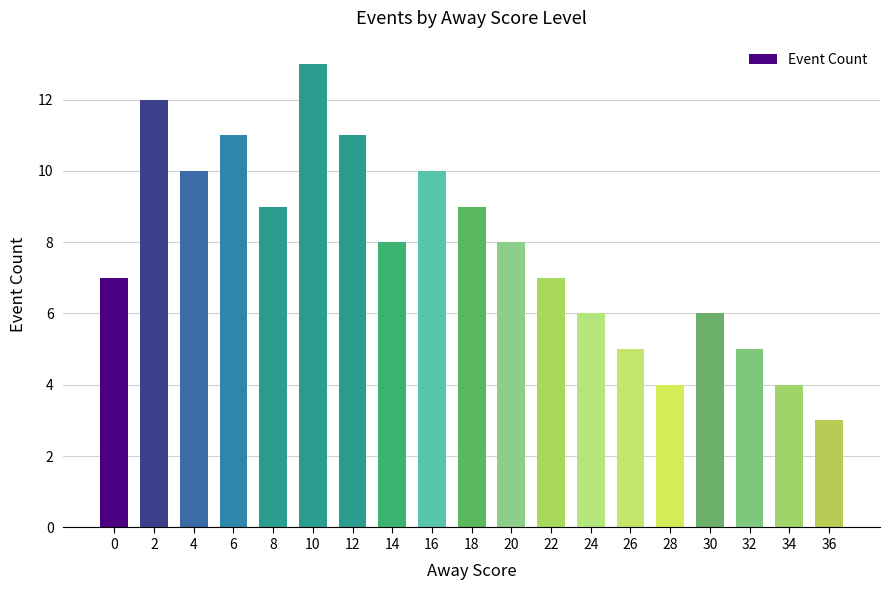

What is the approximate value at 32?

5